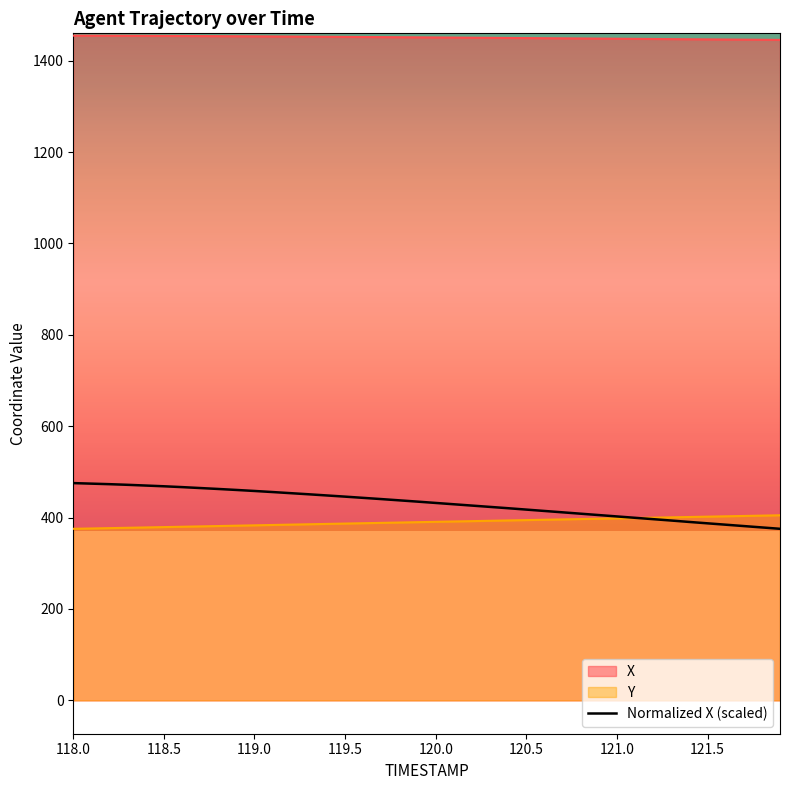

How many lines are shown in the chart?

3